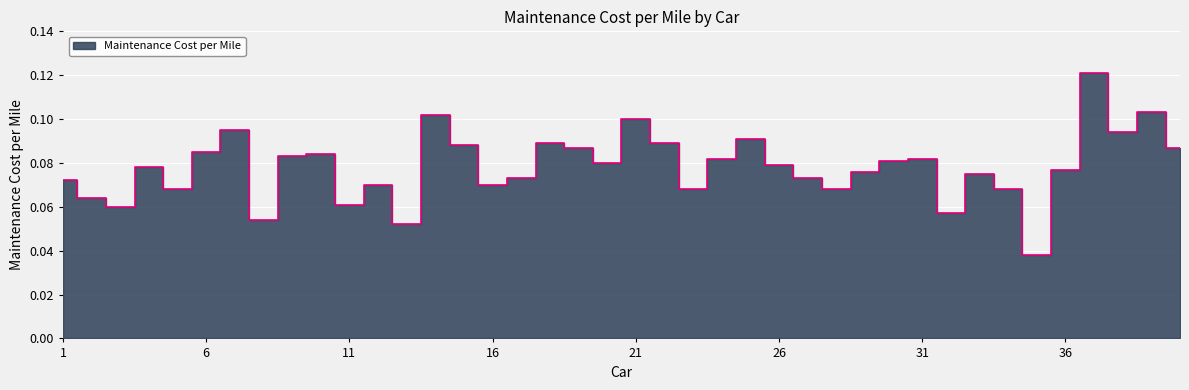

Rank the categories by value from lowest to highest.

35, 13, 8, 32, 3, 11, 2, 5, 23, 28, 34, 12, 16, 1, 17, 27, 33, 29, 36, 4, 26, 20, 30, 24, 31, 9, 10, 6, 19, 40, 15, 18, 22, 25, 38, 7, 21, 14, 39, 37